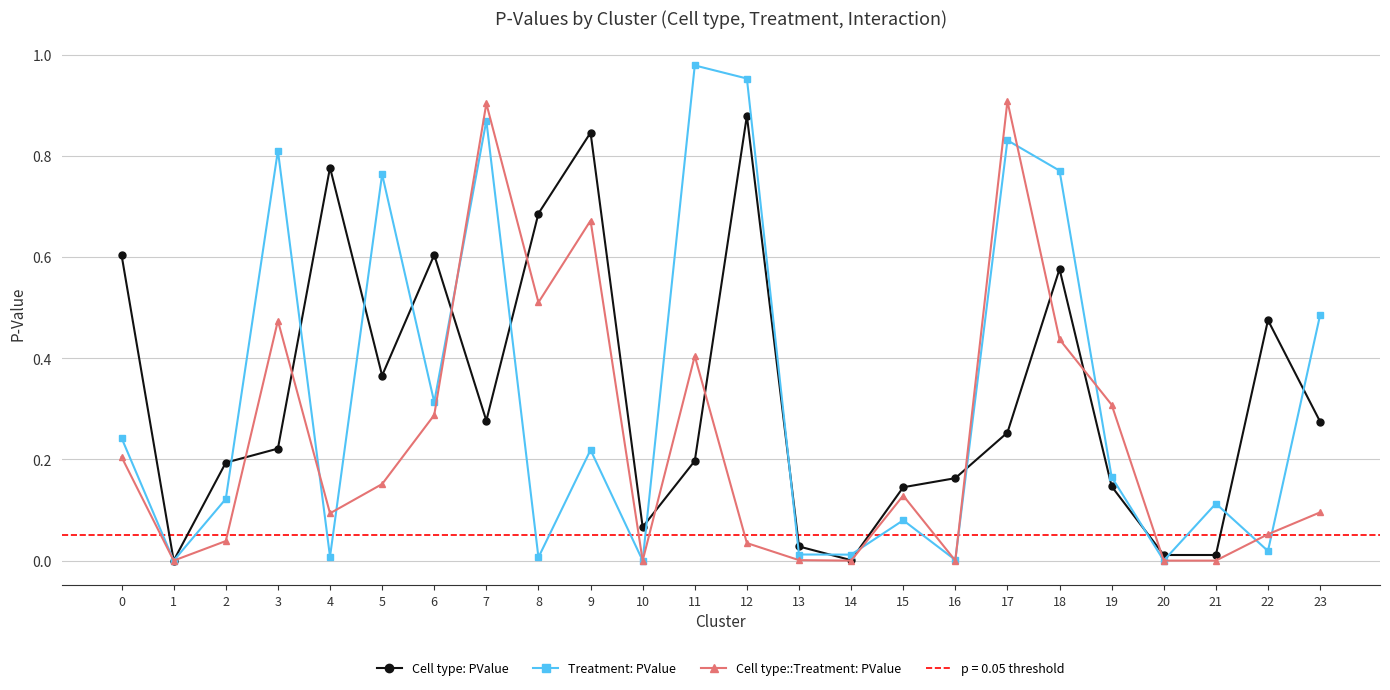

Is the value of Cell type: PValue at 20 greater than the value of Treatment: PValue at 1?

Yes